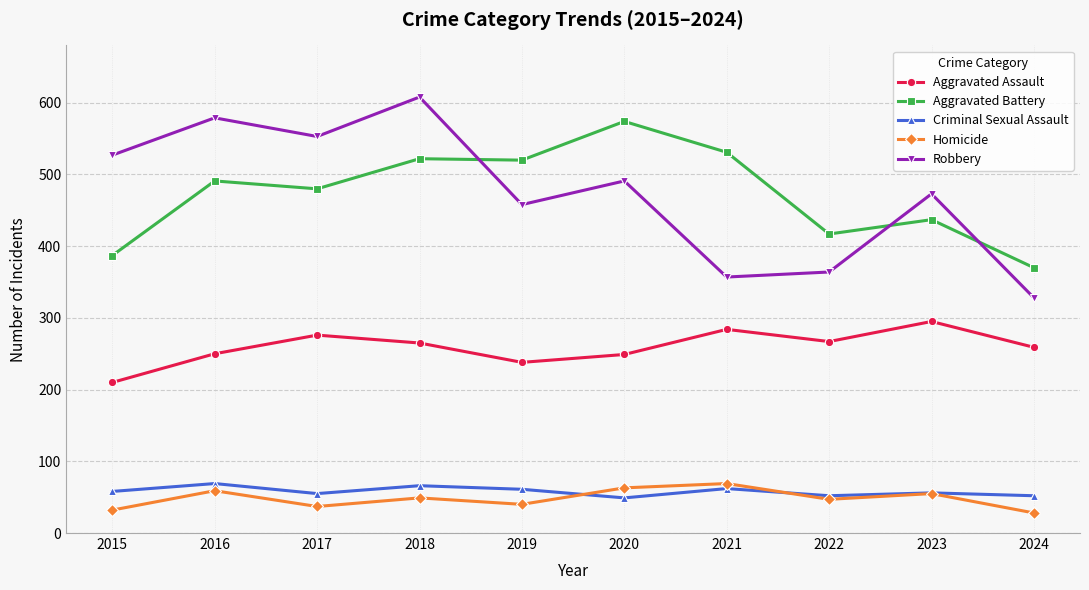

What is the value of the Aggravated Assault point at the 3rd from the left?

276